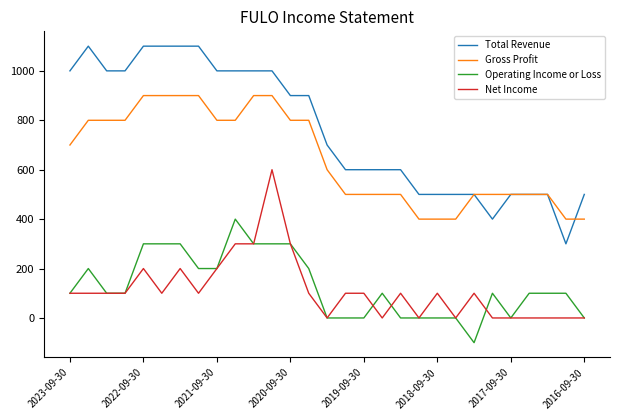

True or false: Total Revenue and Operating Income or Loss intersect in this chart.

False